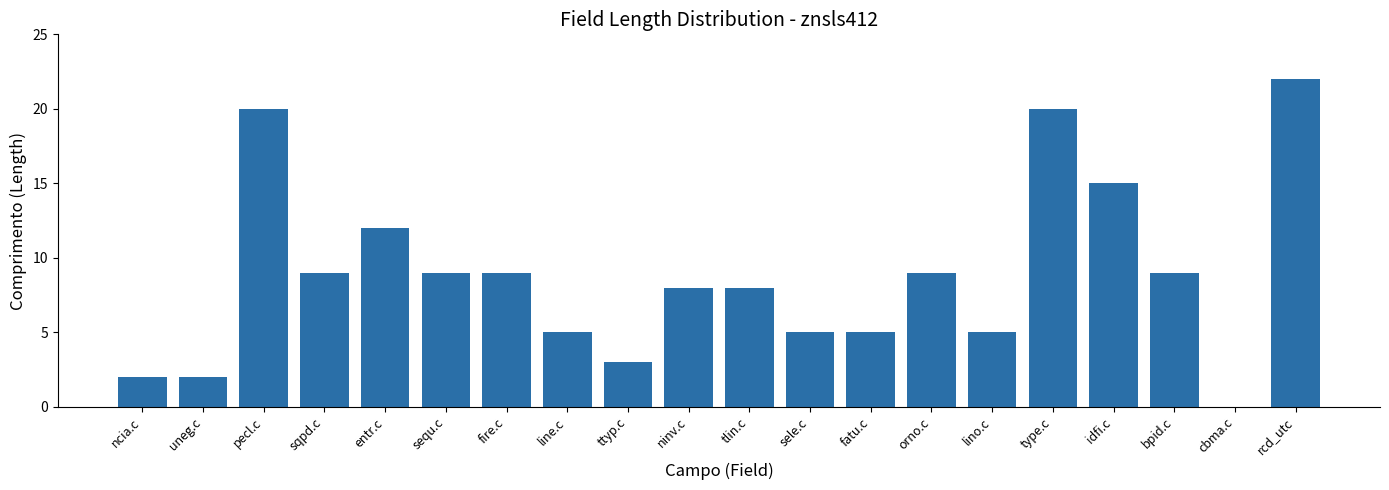

What is the greatest value displayed?

22